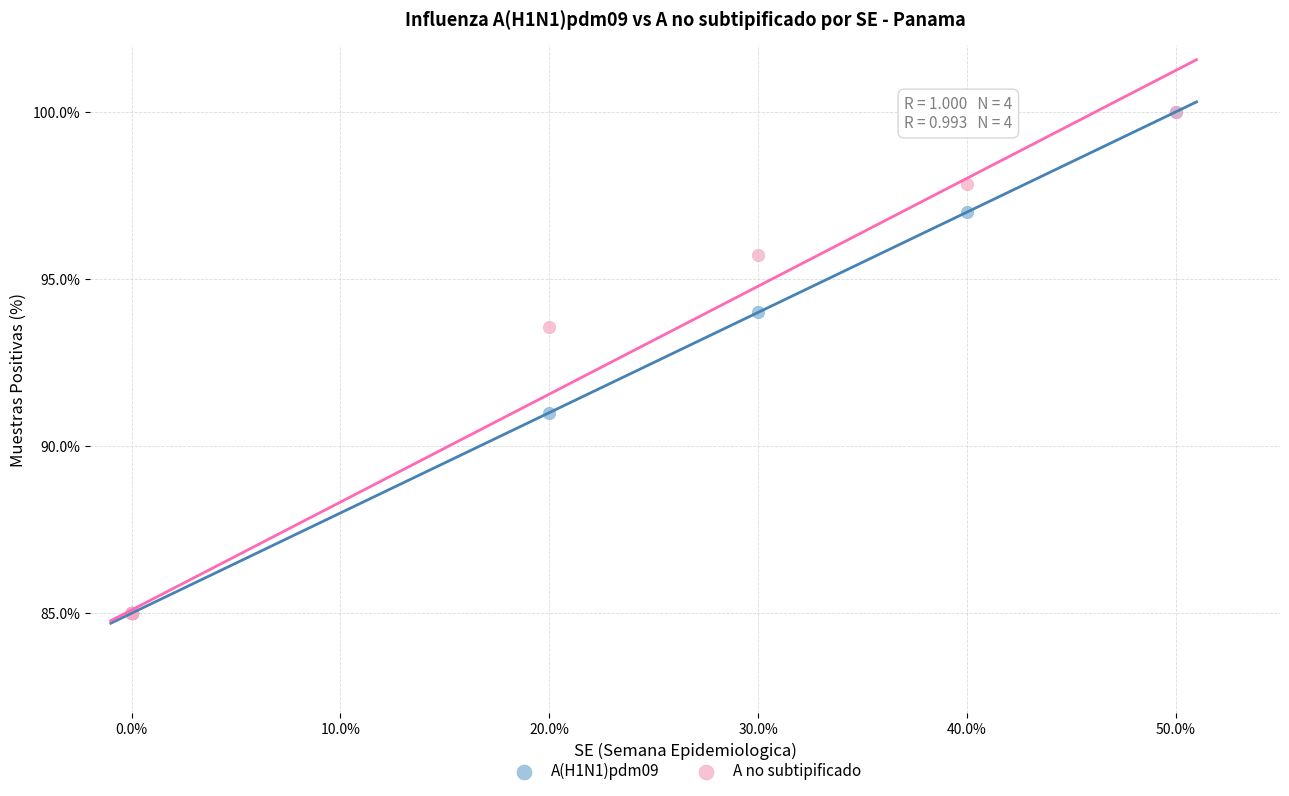

Across all series, what Y value is closest to 92?

91.0